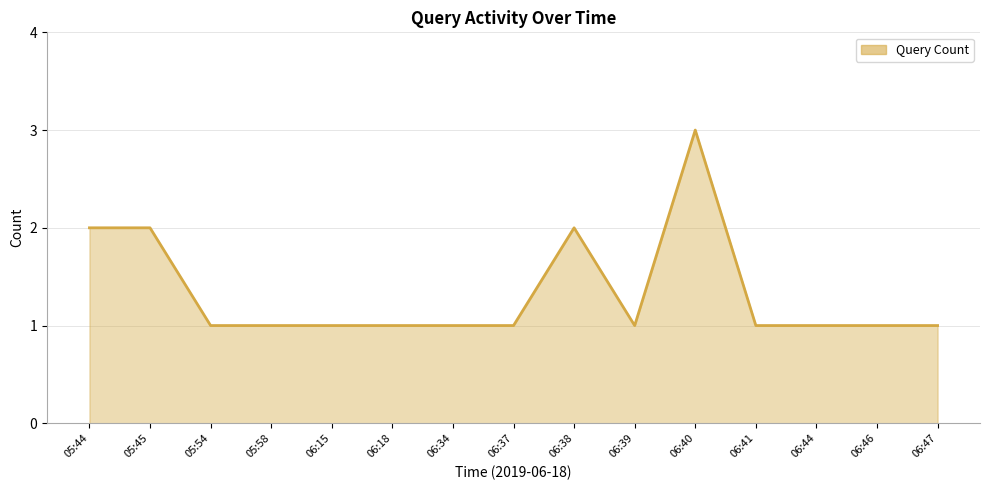

Does the chart have visible grid lines?

Yes